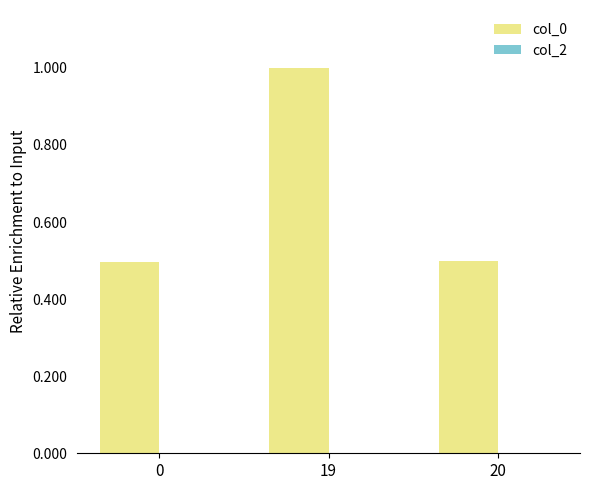

What is the value of the 3rd bar from the left?

0.5